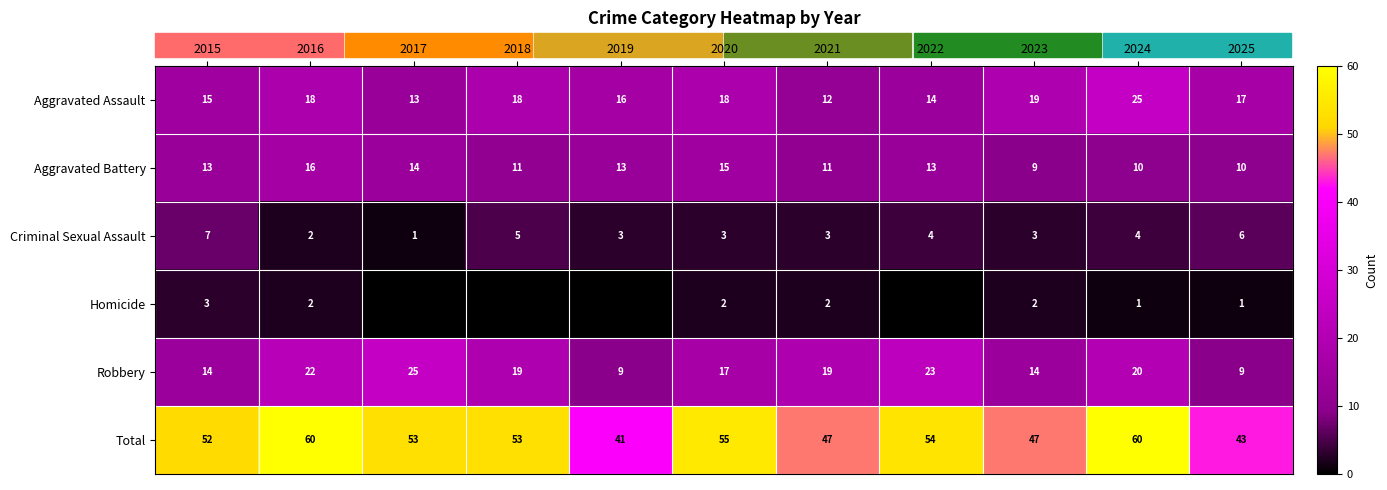

Is it true that Criminal Sexual Assault equals 3 at 2016?

False